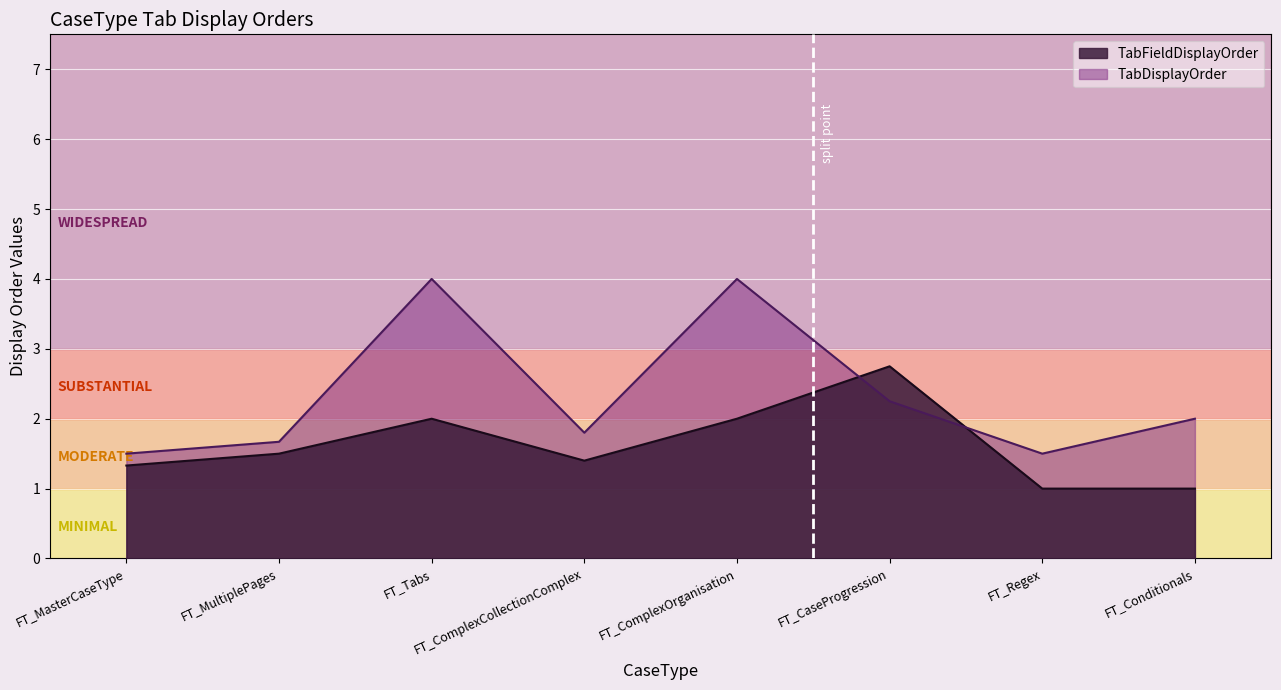

After their last crossing, which series has the higher values: TabFieldDisplayOrder or TabDisplayOrder?

TabDisplayOrder